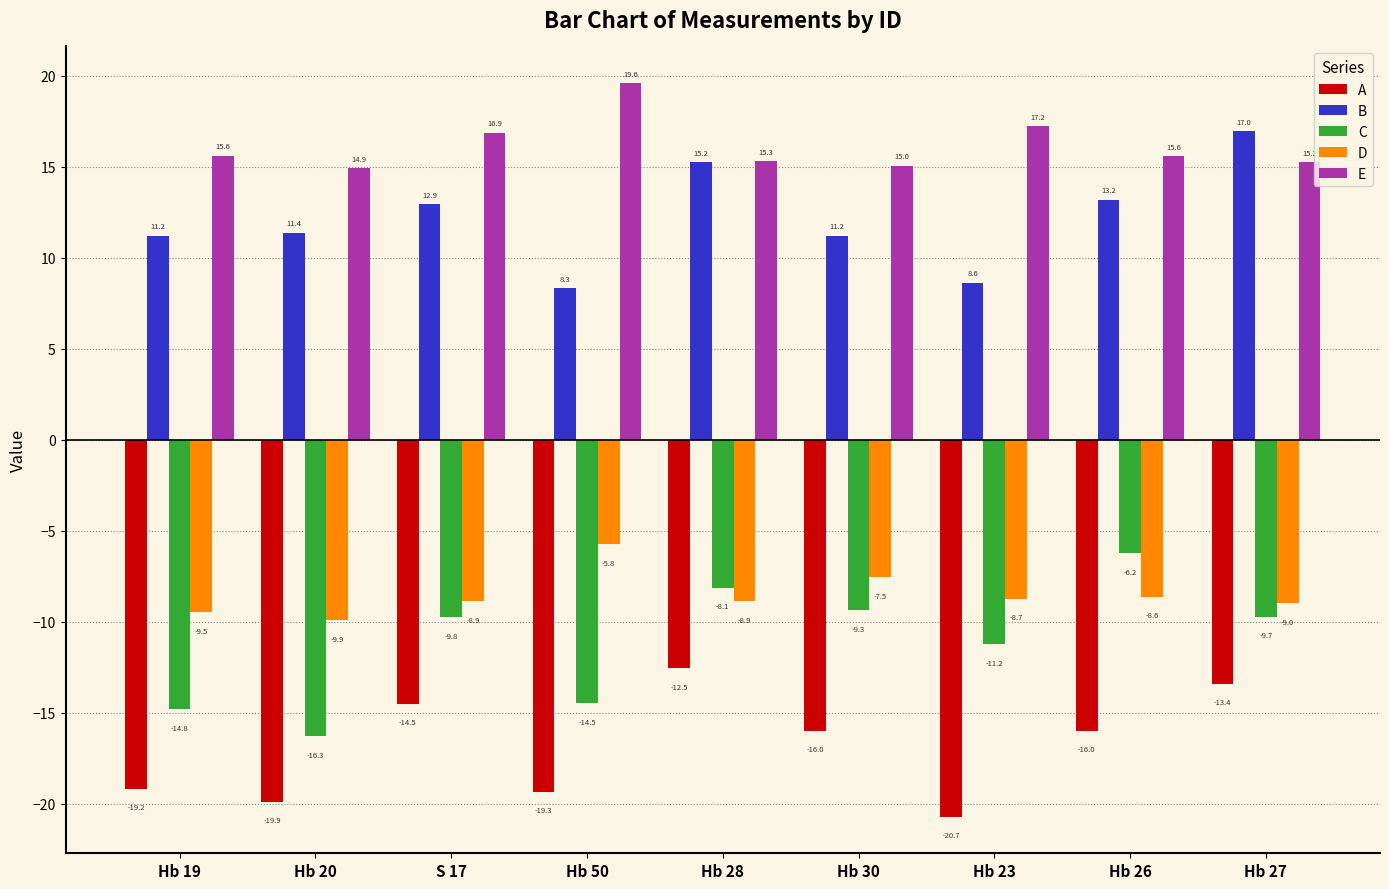

What is the label of the 8th bar from the right?

Hb 20